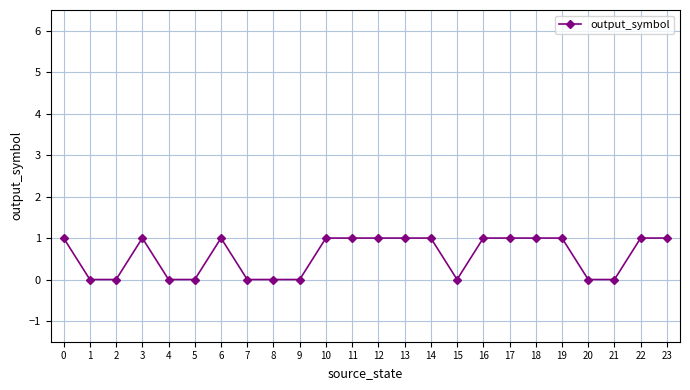

True or false: there are more than 1 points higher than both neighbors.

True